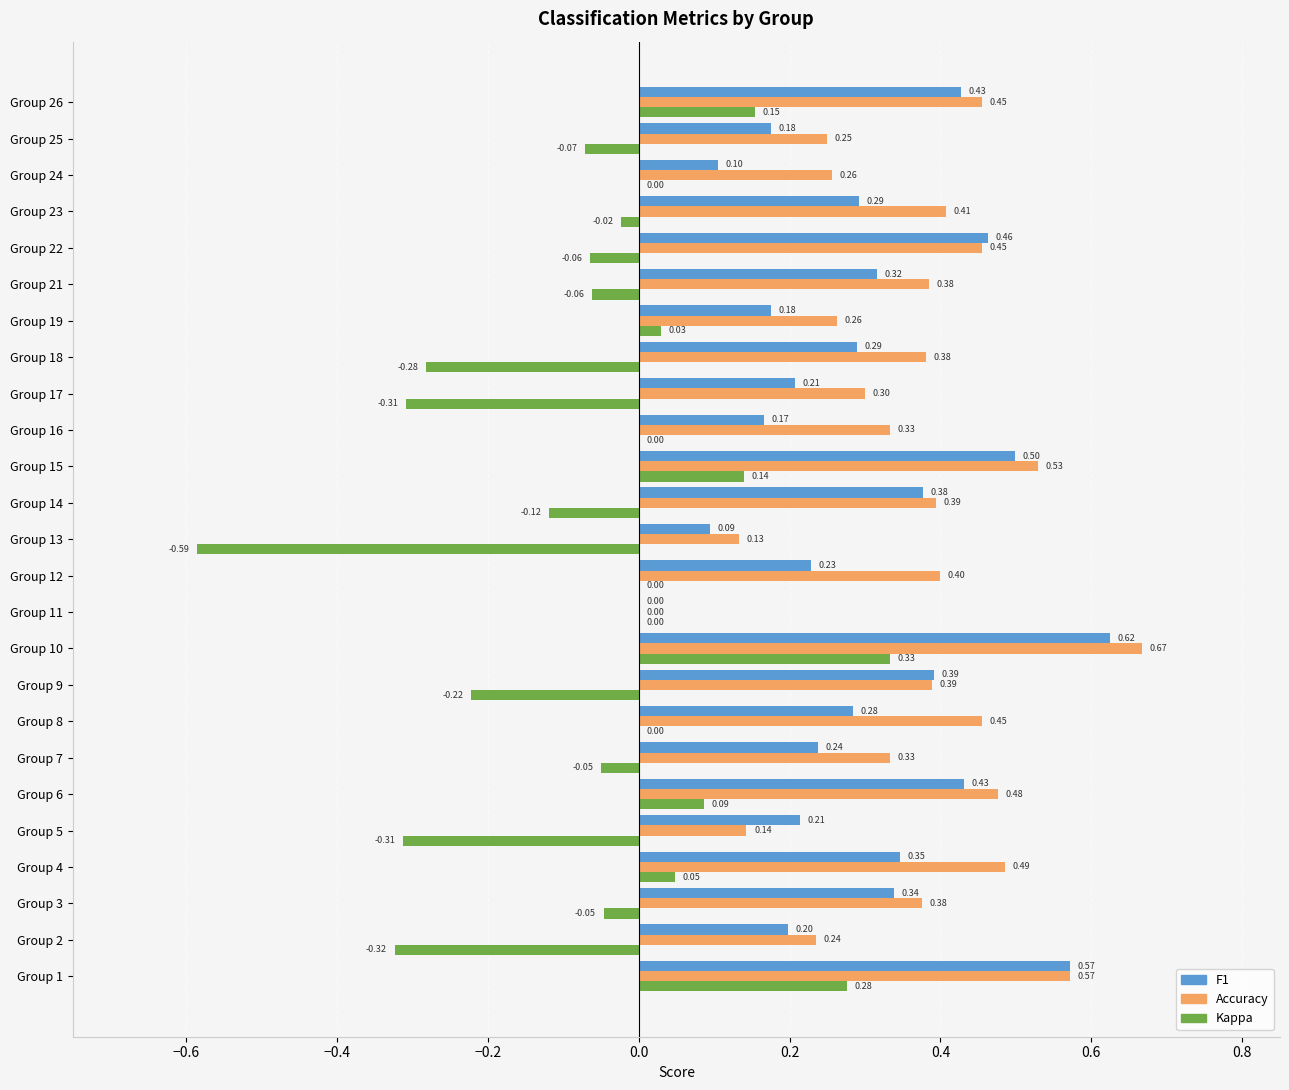

Which series changed the most between Group 5 and Group 15?

Kappa